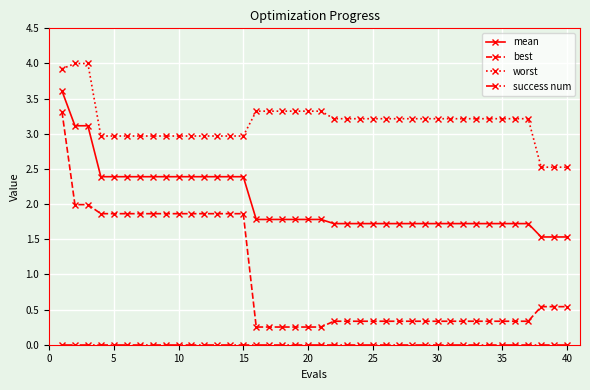

What is the difference between the second highest and minimum values in the best series?

1.7